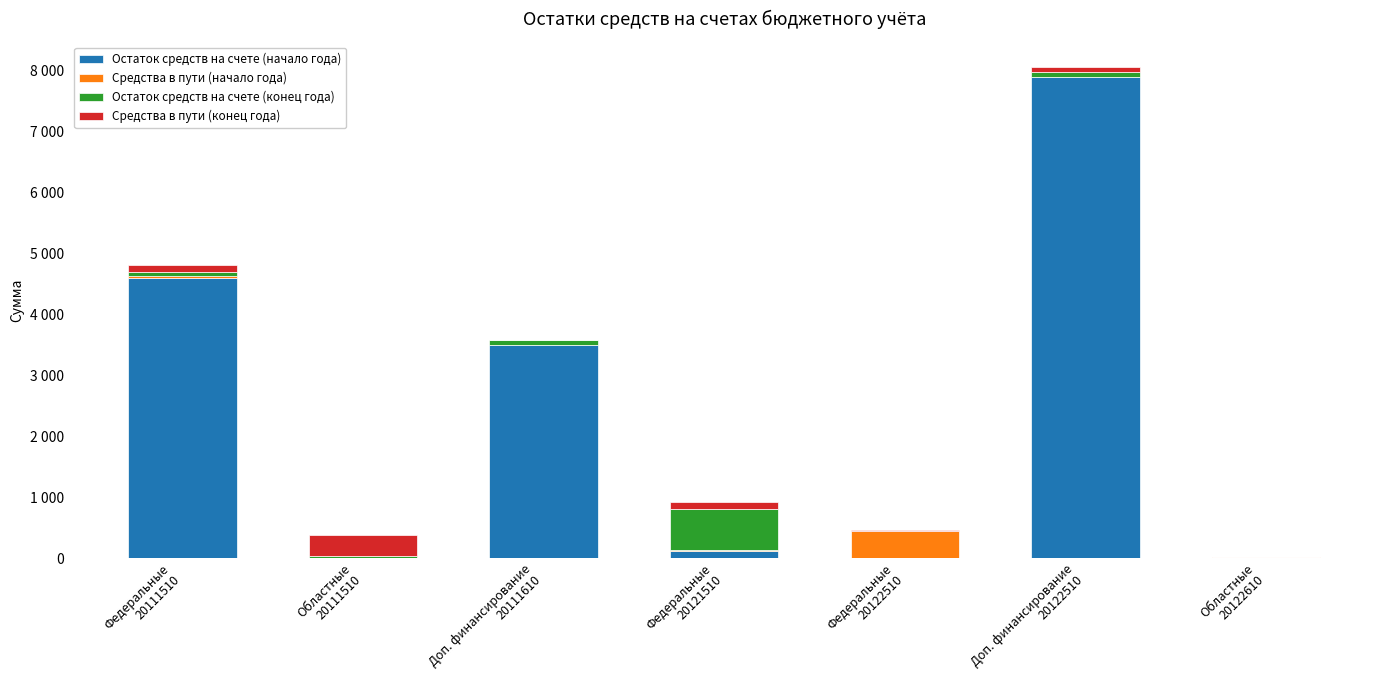

Which series has the largest total across all categories?

Остаток средств на счете (начало года)